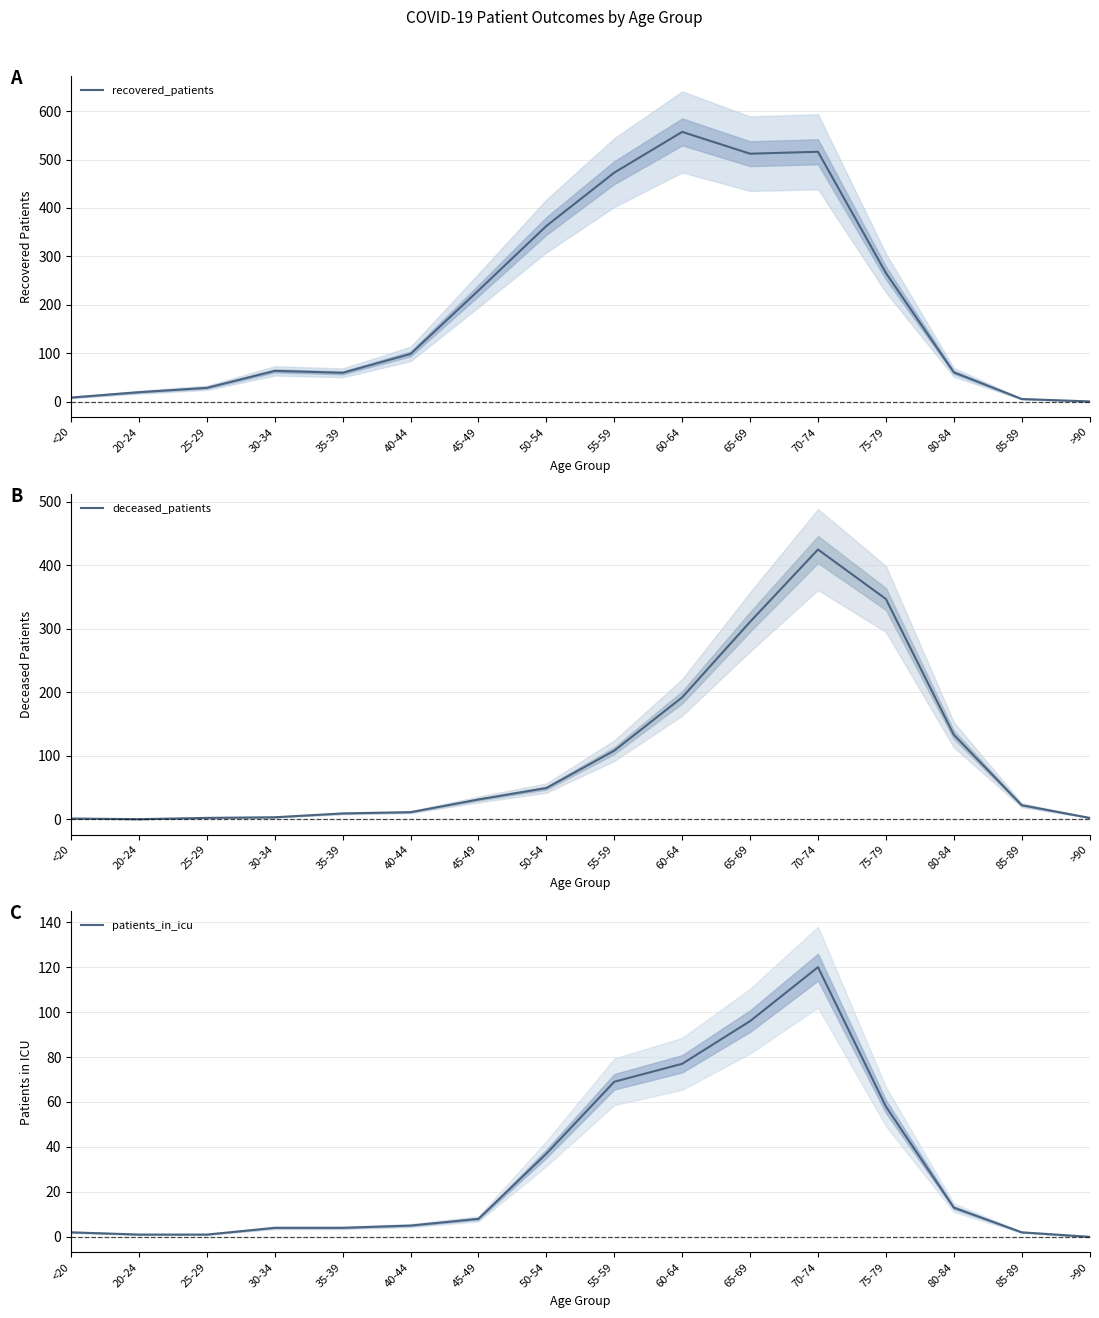

How many data points does each series have?

16